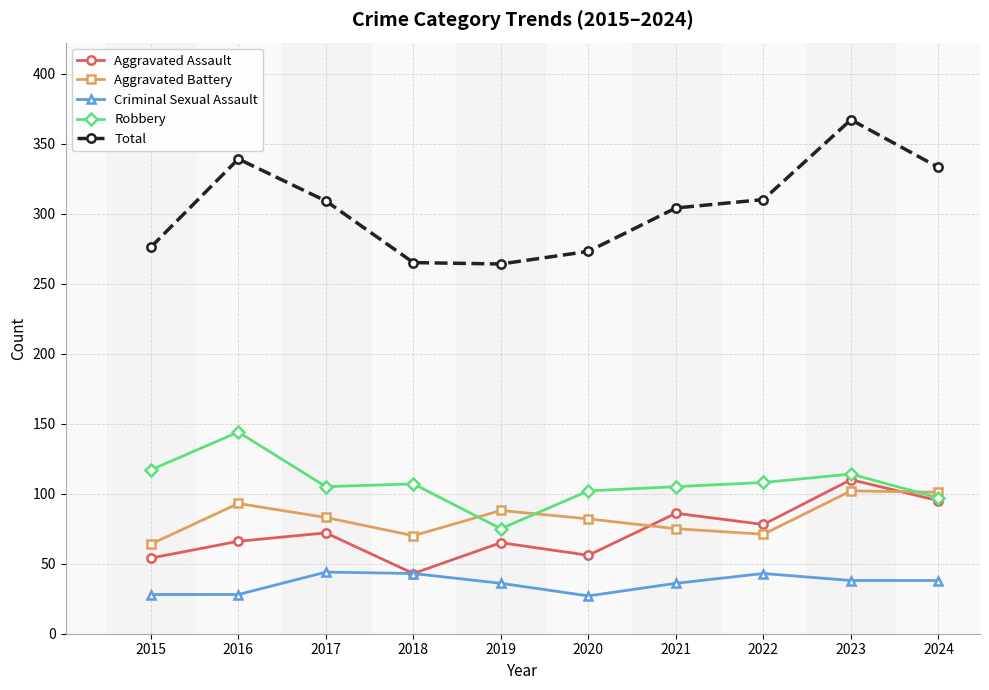

True or false: Aggravated Battery has a value of 138 at 2020.

False